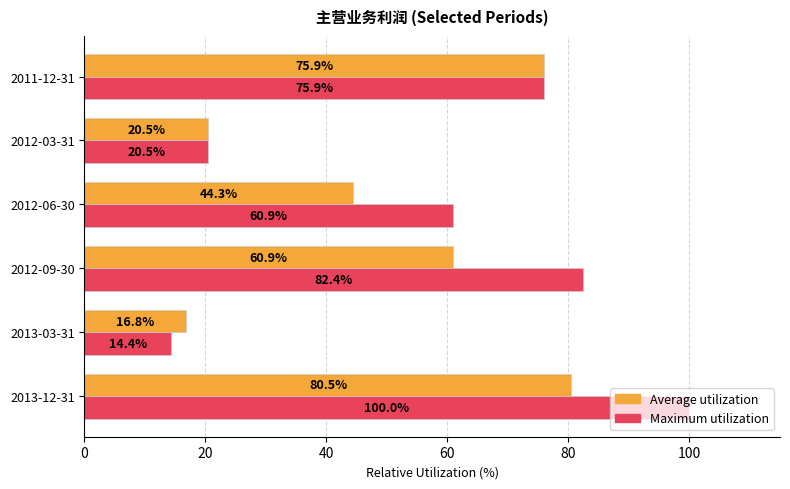

What is the minimum value for Average utilization?

16.8